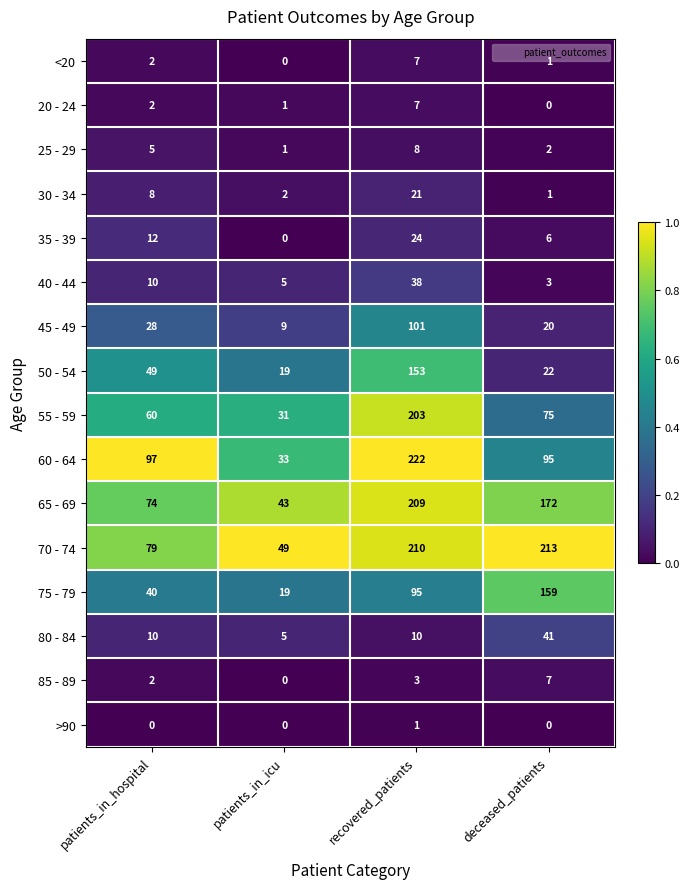

The value of 80 - 84 at deceased_patients is 11. True or false?

False